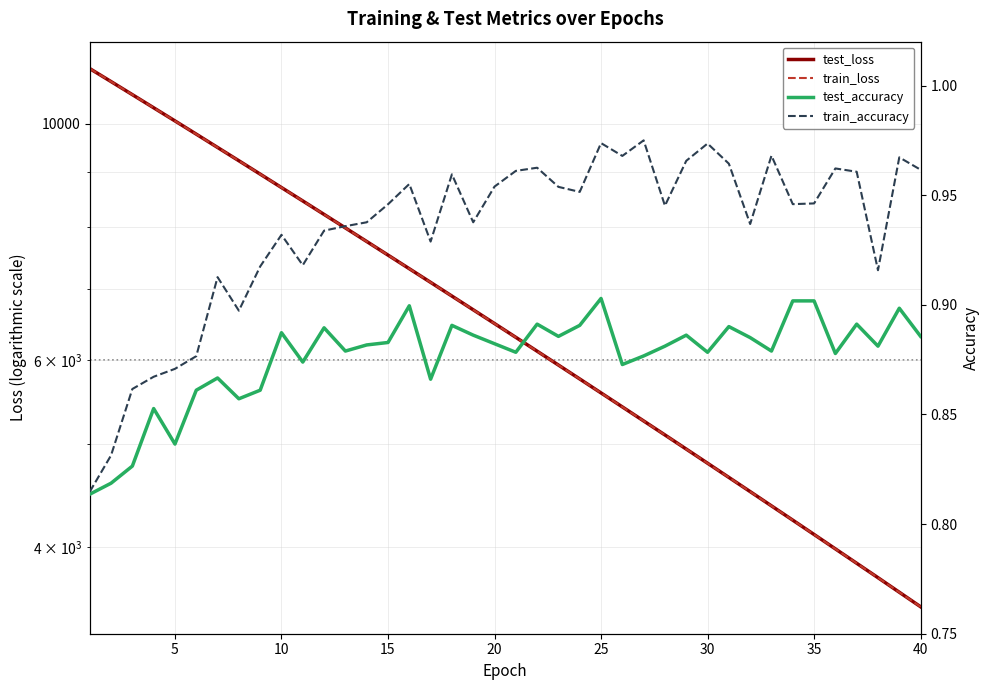

True or false: train_loss and test_loss cross at least once.

True